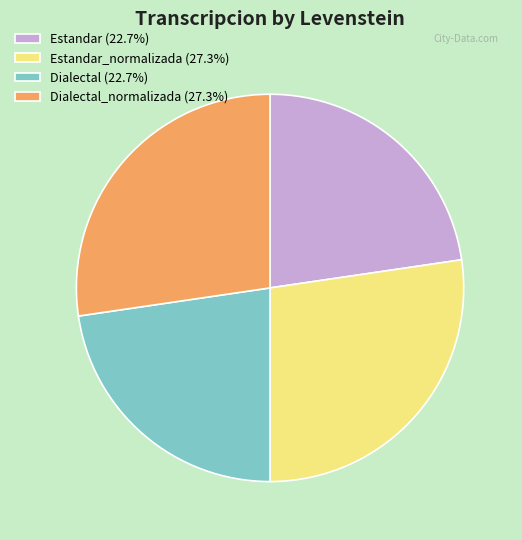

How many segments does this pie chart have?

4